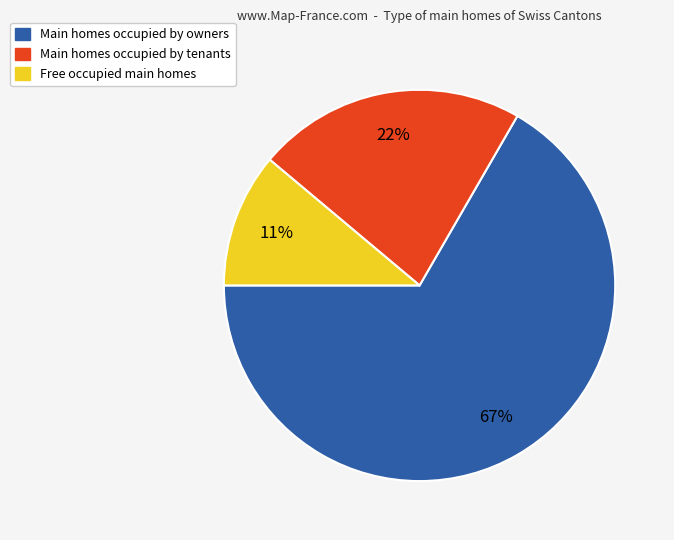

To the nearest percent, what is the average slice percentage?

33%